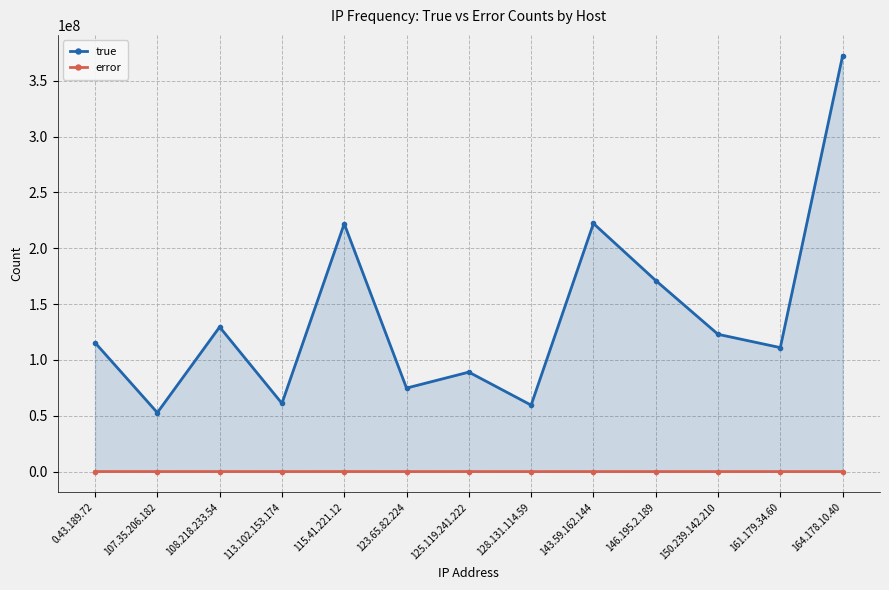

Reading left to right, list all the values displayed in this chart.

true: 115455146	52779233	129486917	61094389	221935302	74801513	89087114	59537002	222191237	171102814	122943622	111036087	372408339
error: 72634	45579	56084	33112	63543	37087	55501	18657	40444	34743	44747	24427	37074